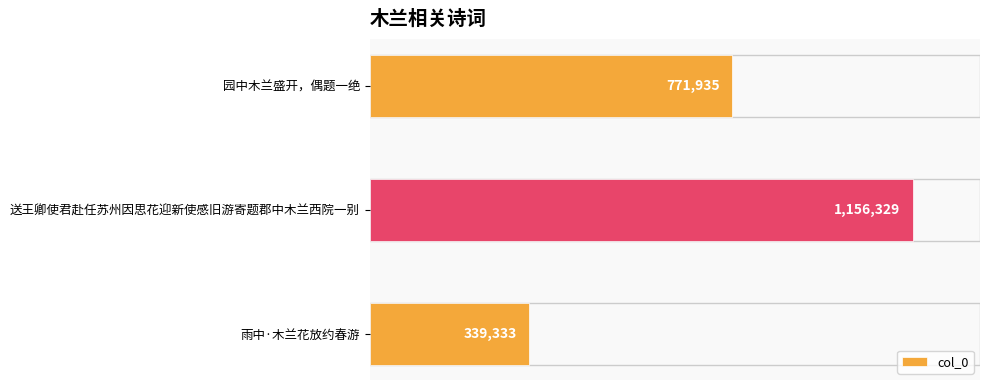

Are the bars horizontal?

Yes